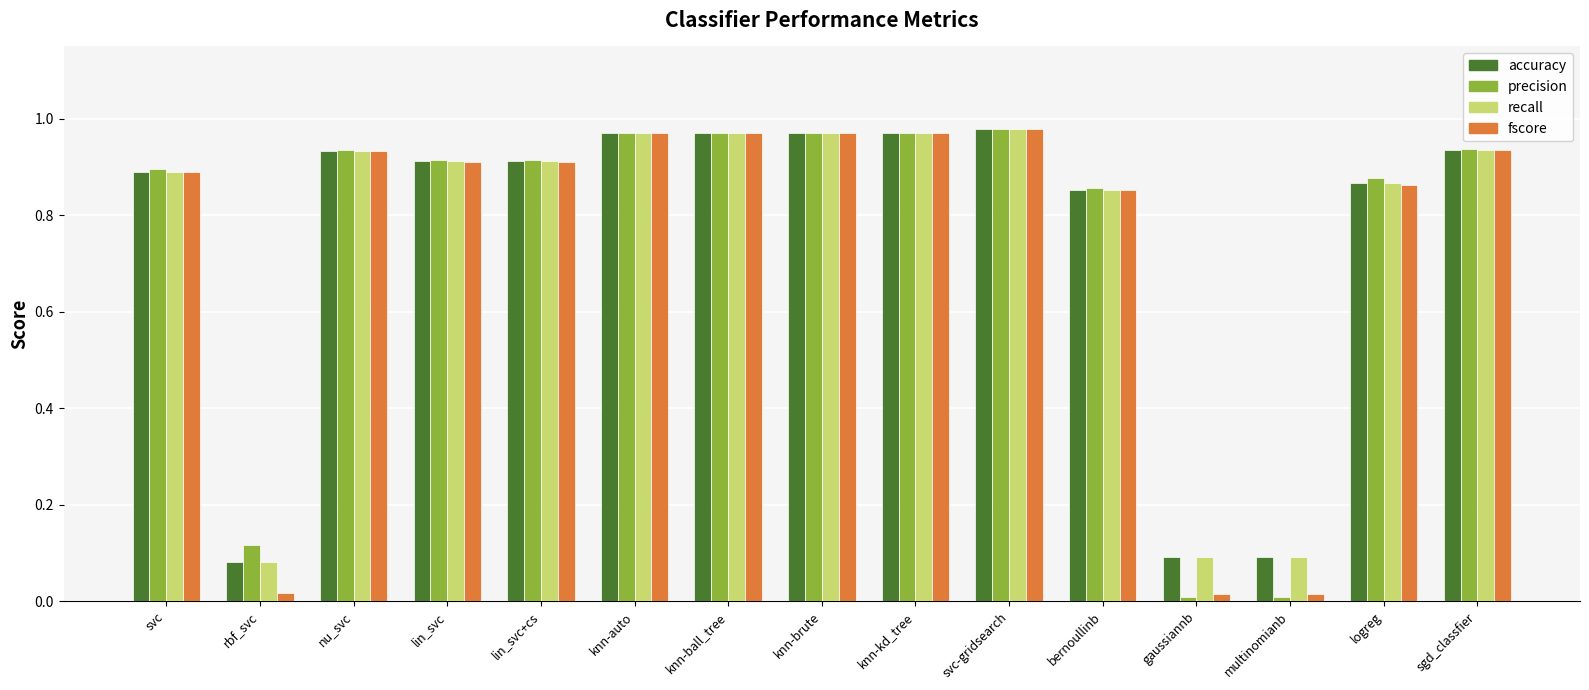

Is the value of recall at knn-auto greater than the value of accuracy at svc?

Yes